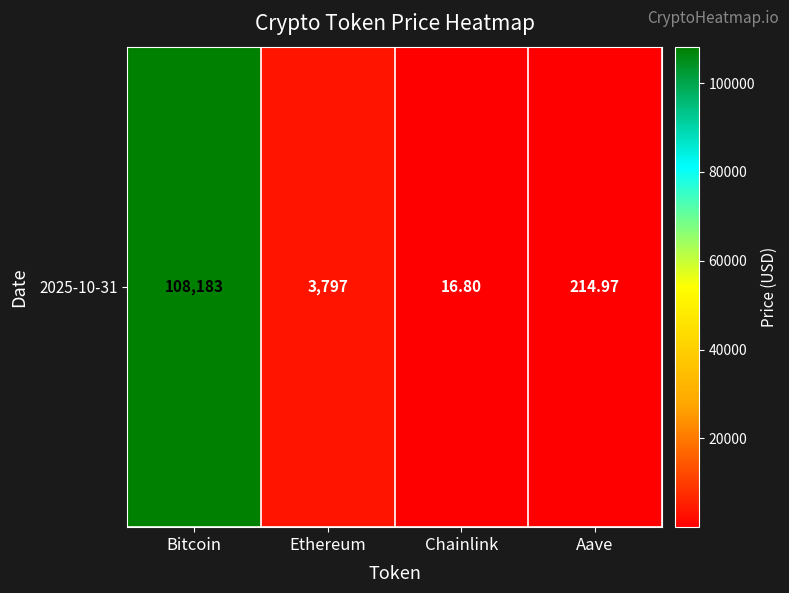

Reading left to right, transcribe all the data shown in this chart.

Bitcoin=108183.0	Ethereum=3797.3	Chainlink=16.8	Aave=215.0